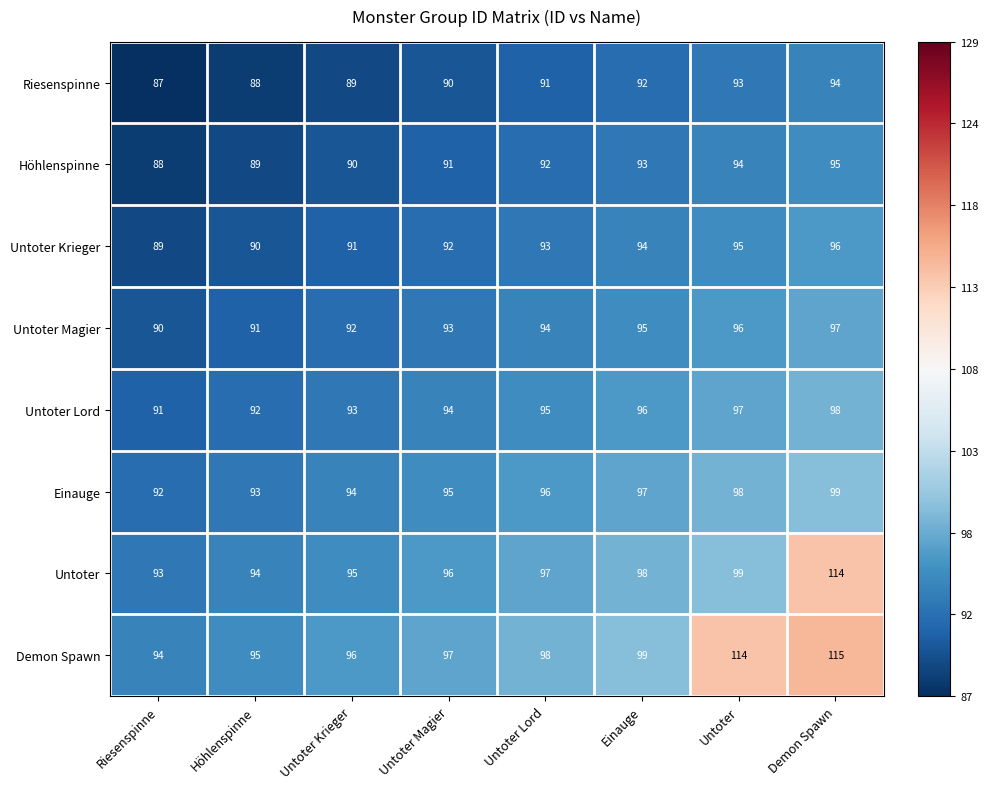

Rank the series at Untoter Magier from highest to lowest value.

Demon Spawn, Untoter, Einauge, Untoter Lord, Untoter Magier, Untoter Krieger, Höhlenspinne, Riesenspinne